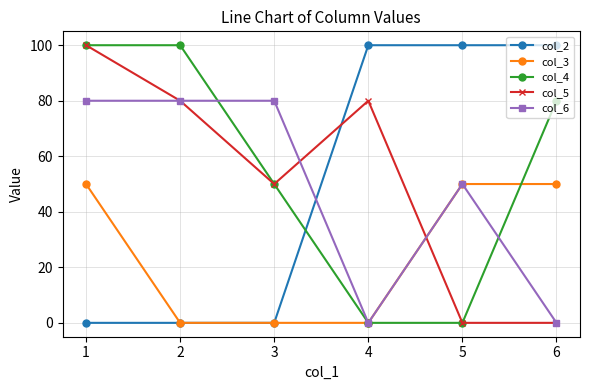

The value of col_4 at 5 is 44. True or false?

False